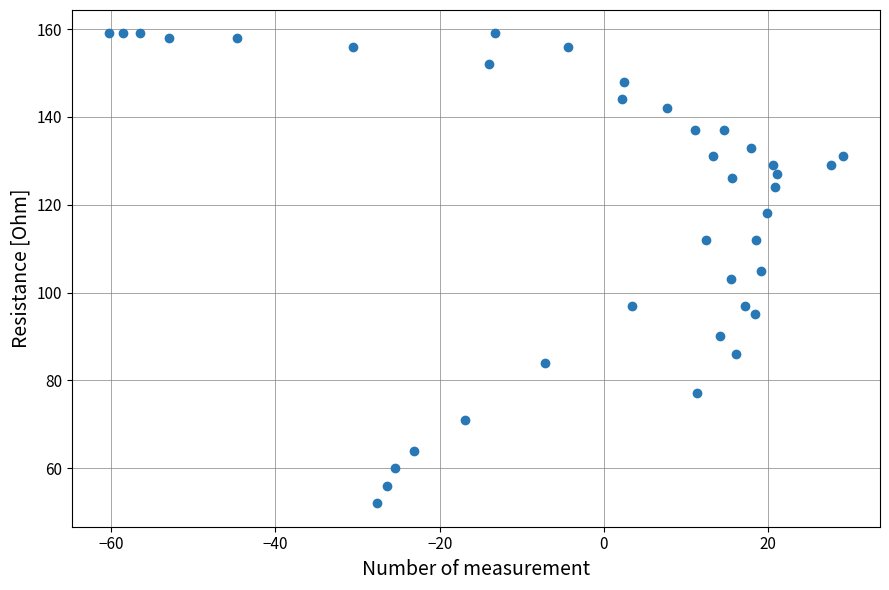

What is the range of Y values (max minus min)?

107